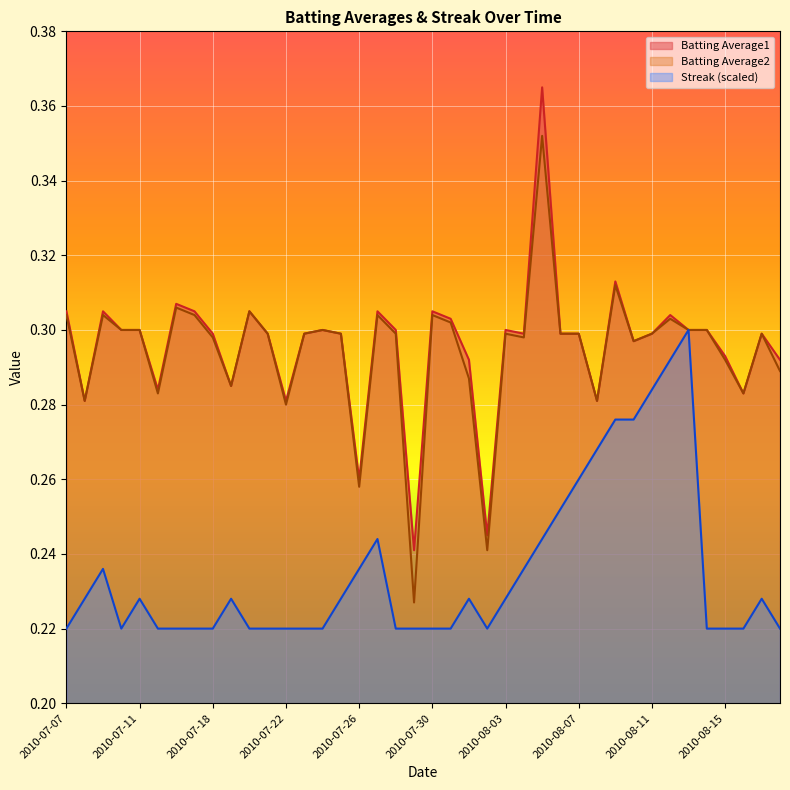

List the labels in order of Batting Average1 value, largest first.

2010-08-05, 2010-08-09, 2010-07-16, 2010-07-07, 2010-07-09, 2010-07-17, 2010-07-20, 2010-07-27, 2010-07-30, 2010-08-12, 2010-07-31, 2010-07-10, 2010-07-11, 2010-07-24, 2010-07-28, 2010-08-03, 2010-08-13, 2010-08-14, 2010-07-18, 2010-07-21, 2010-07-23, 2010-07-25, 2010-08-04, 2010-08-06, 2010-08-07, 2010-08-11, 2010-08-17, 2010-08-10, 2010-08-15, 2010-08-01, 2010-08-18, 2010-07-19, 2010-07-15, 2010-08-16, 2010-07-08, 2010-07-22, 2010-08-08, 2010-07-26, 2010-08-02, 2010-07-29